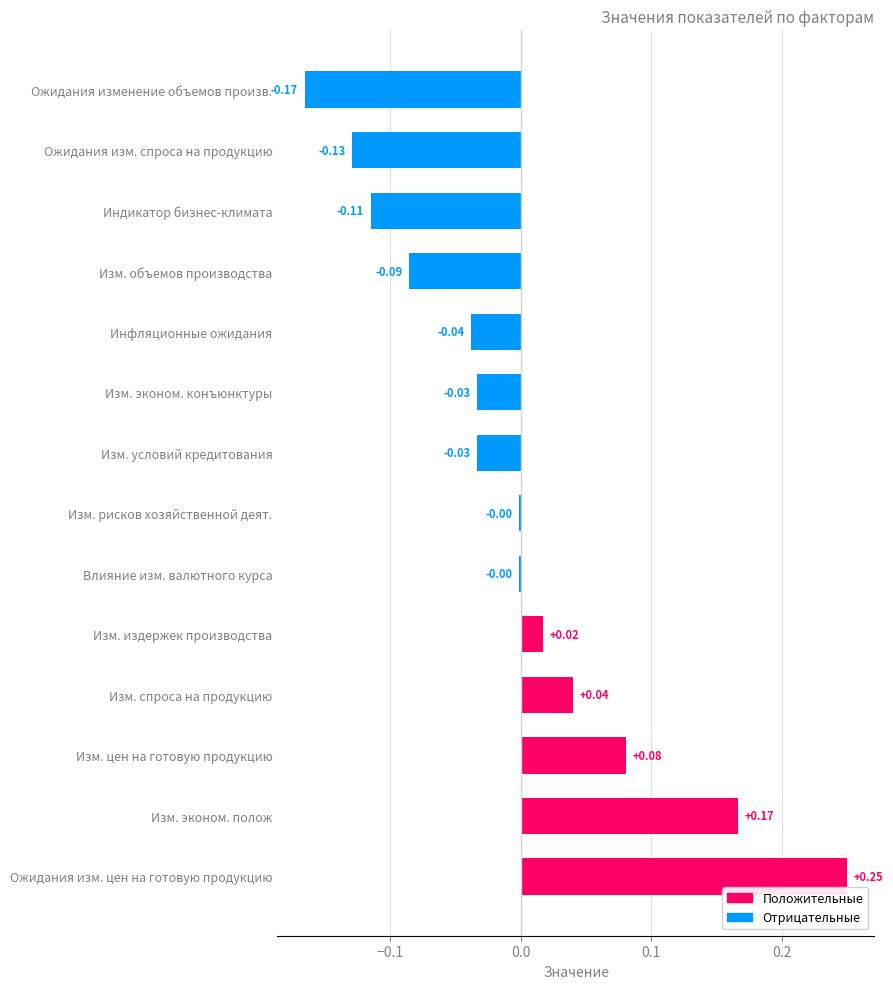

At which category does the chart reach its peak across all series?

Ожидания изм. цен на готовую продукцию